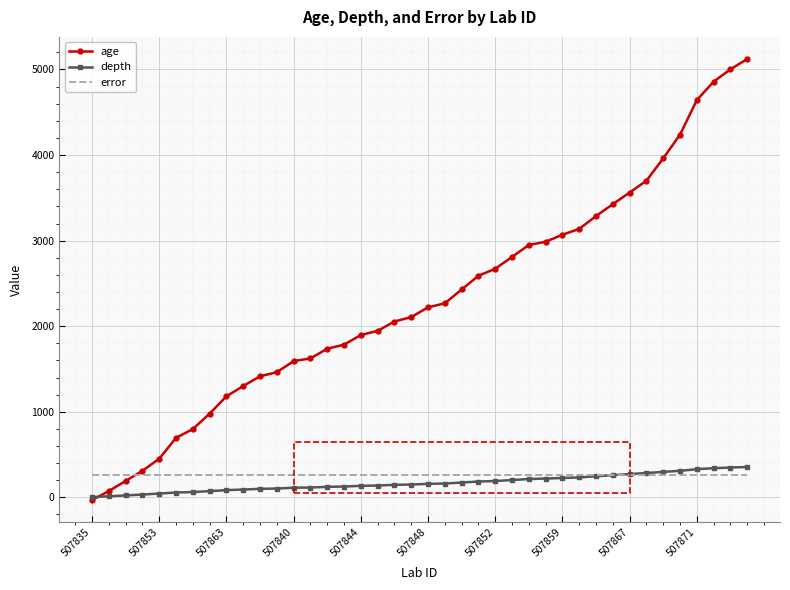

What is the sum of all error values?

10640.0